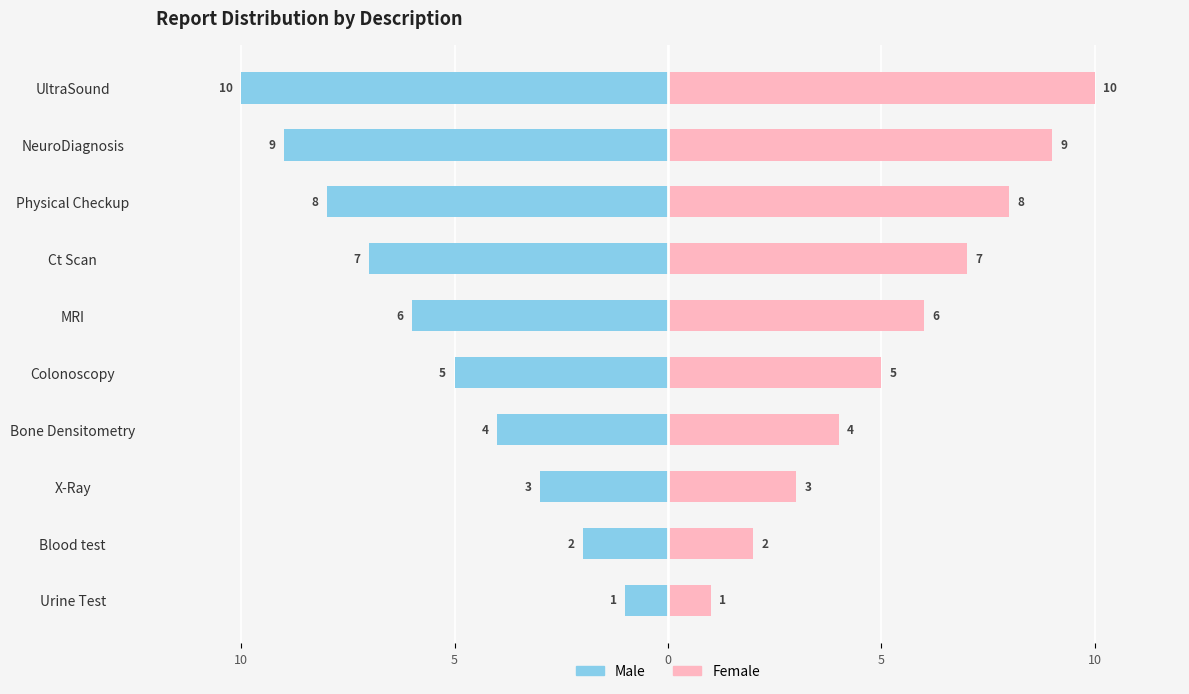

What is the spread (max minus min) of values at Urine Test?

2